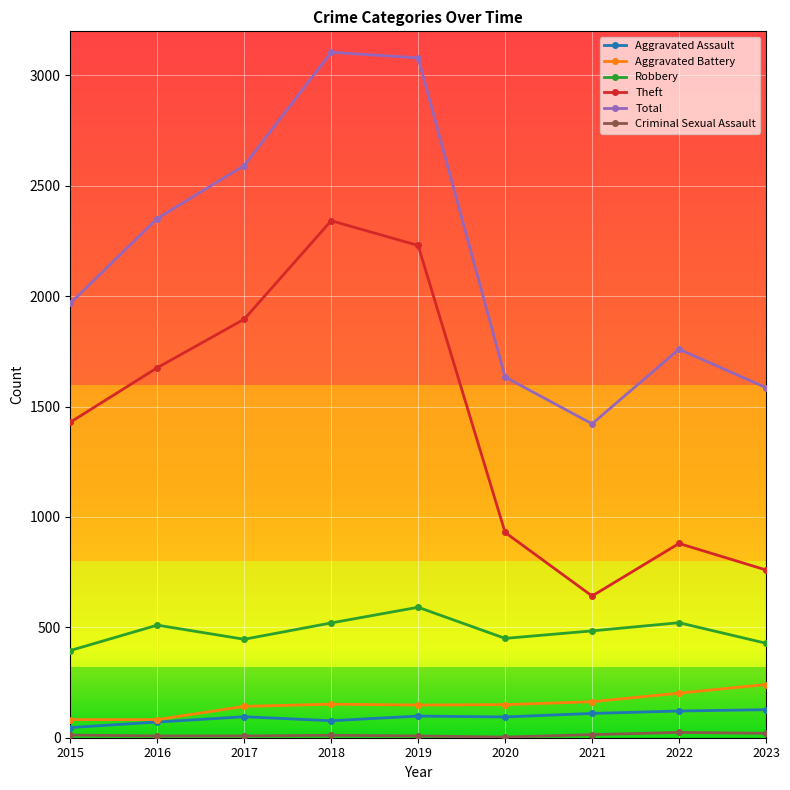

Which category has the highest value in the Theft series?

2018